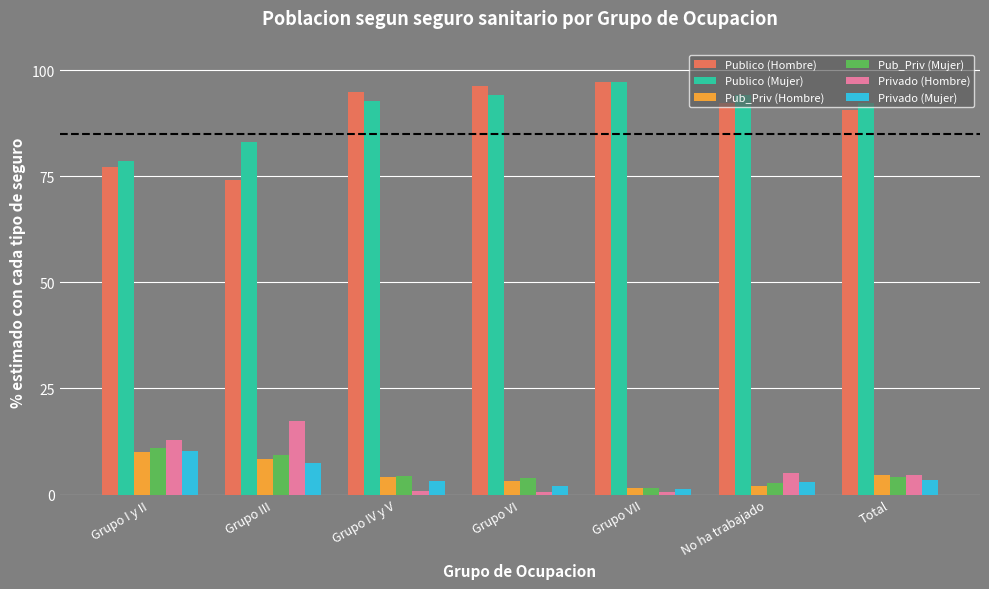

What position from the right is Grupo VII?

3